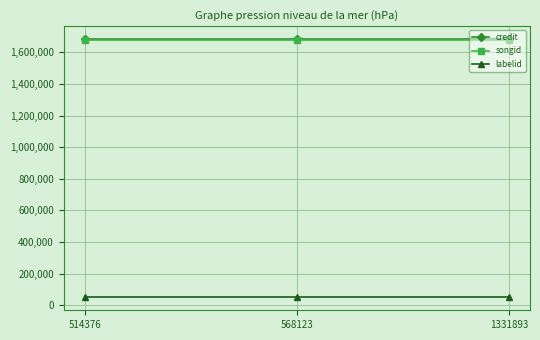

Is it true that credit equals 1686334 at 1331893?

True